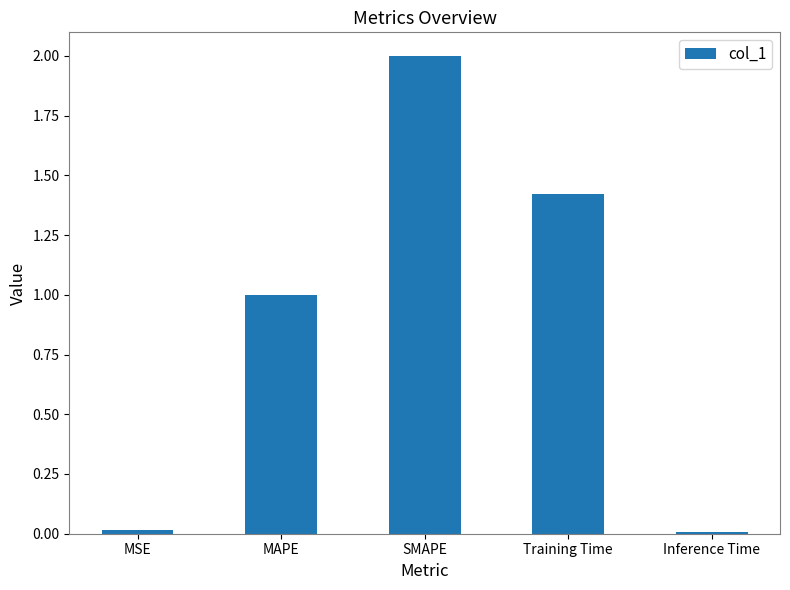

Read the value at MAPE.

1.0